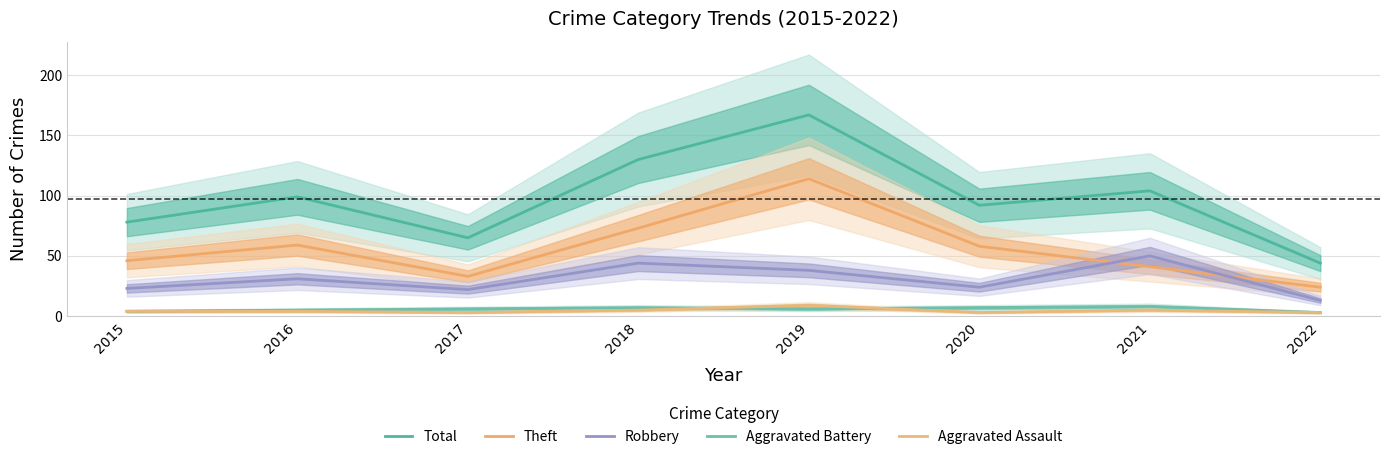

How many values in the Robbery series exceed 31?

3